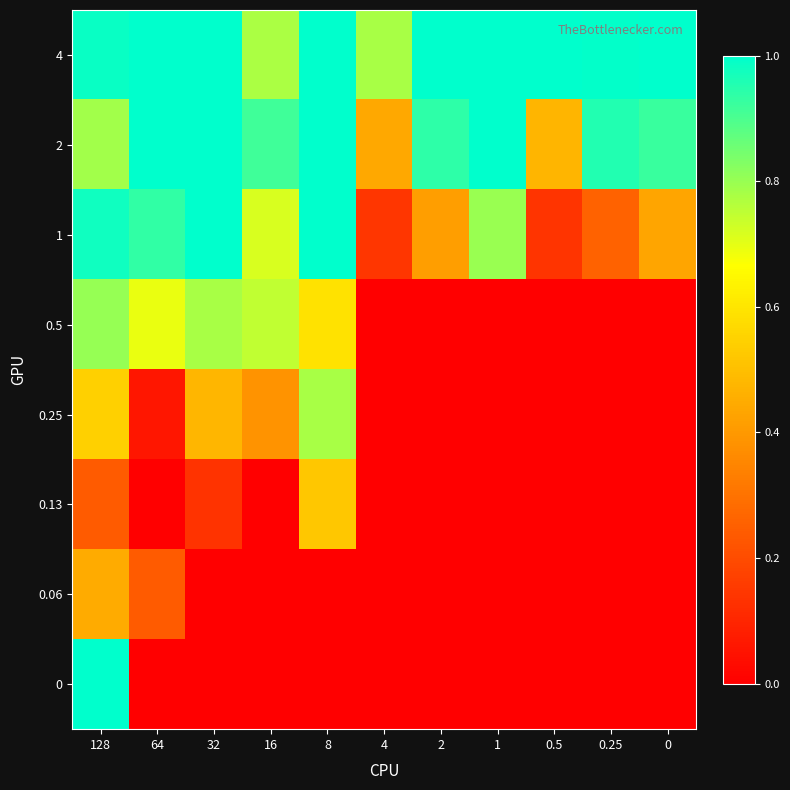

Between 4 and 0.5, which is larger?

0.5